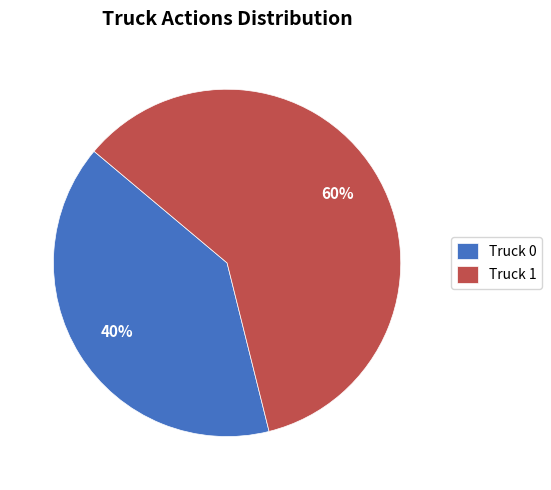

How many slices are in this pie chart?

2